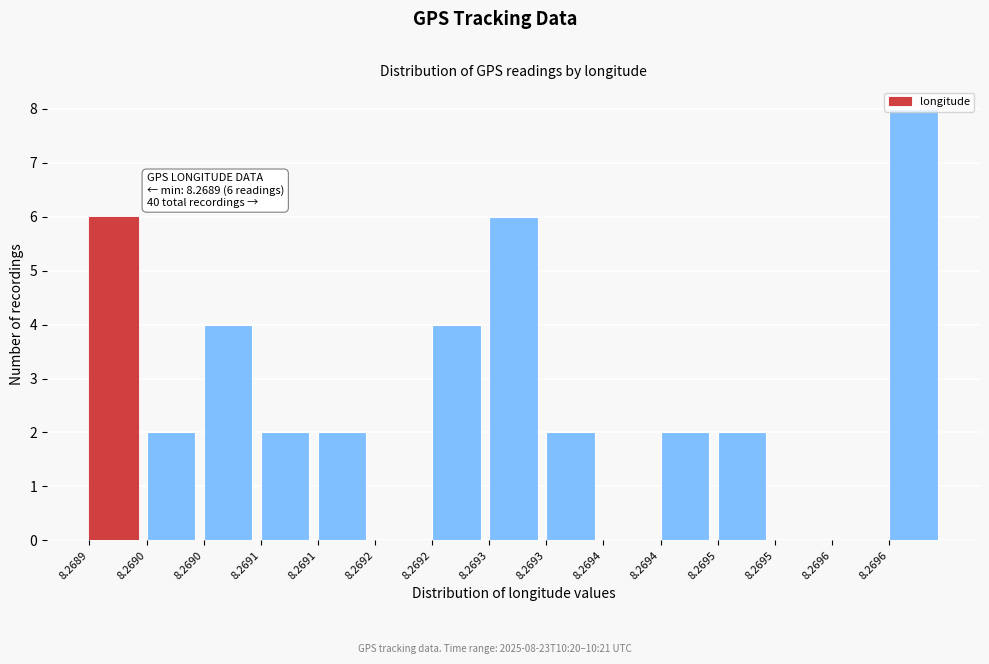

How many categories are shown in the chart?

15